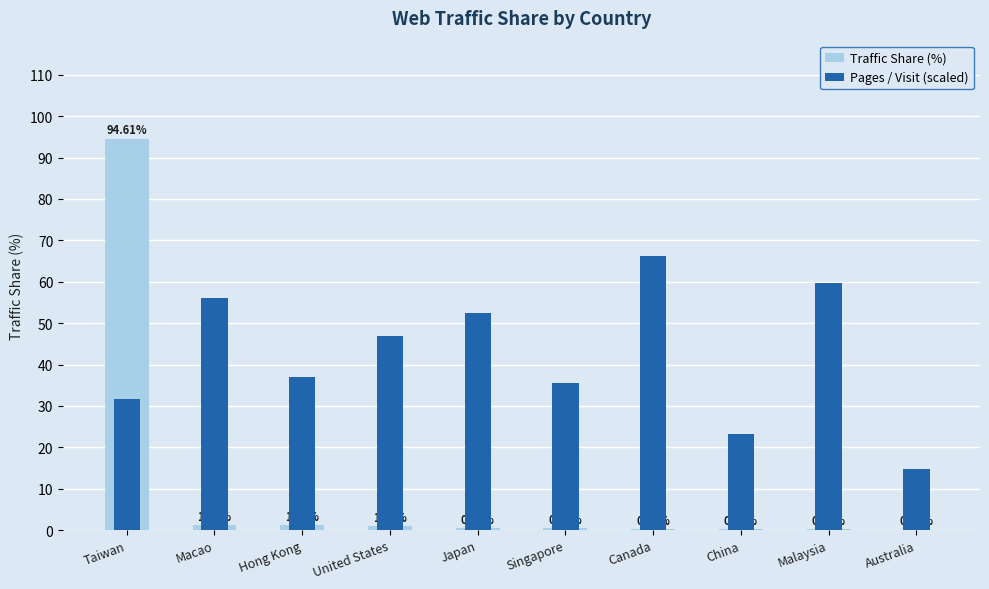

Count the number of categories in the chart.

10